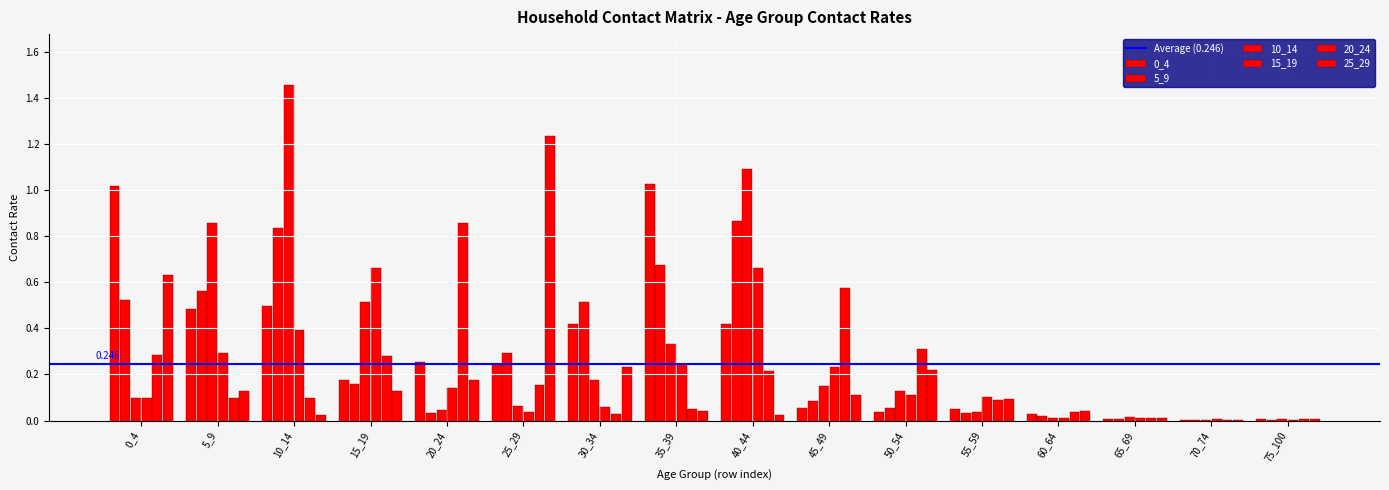

What is the spread (max minus min) of values at 45_49?

0.5